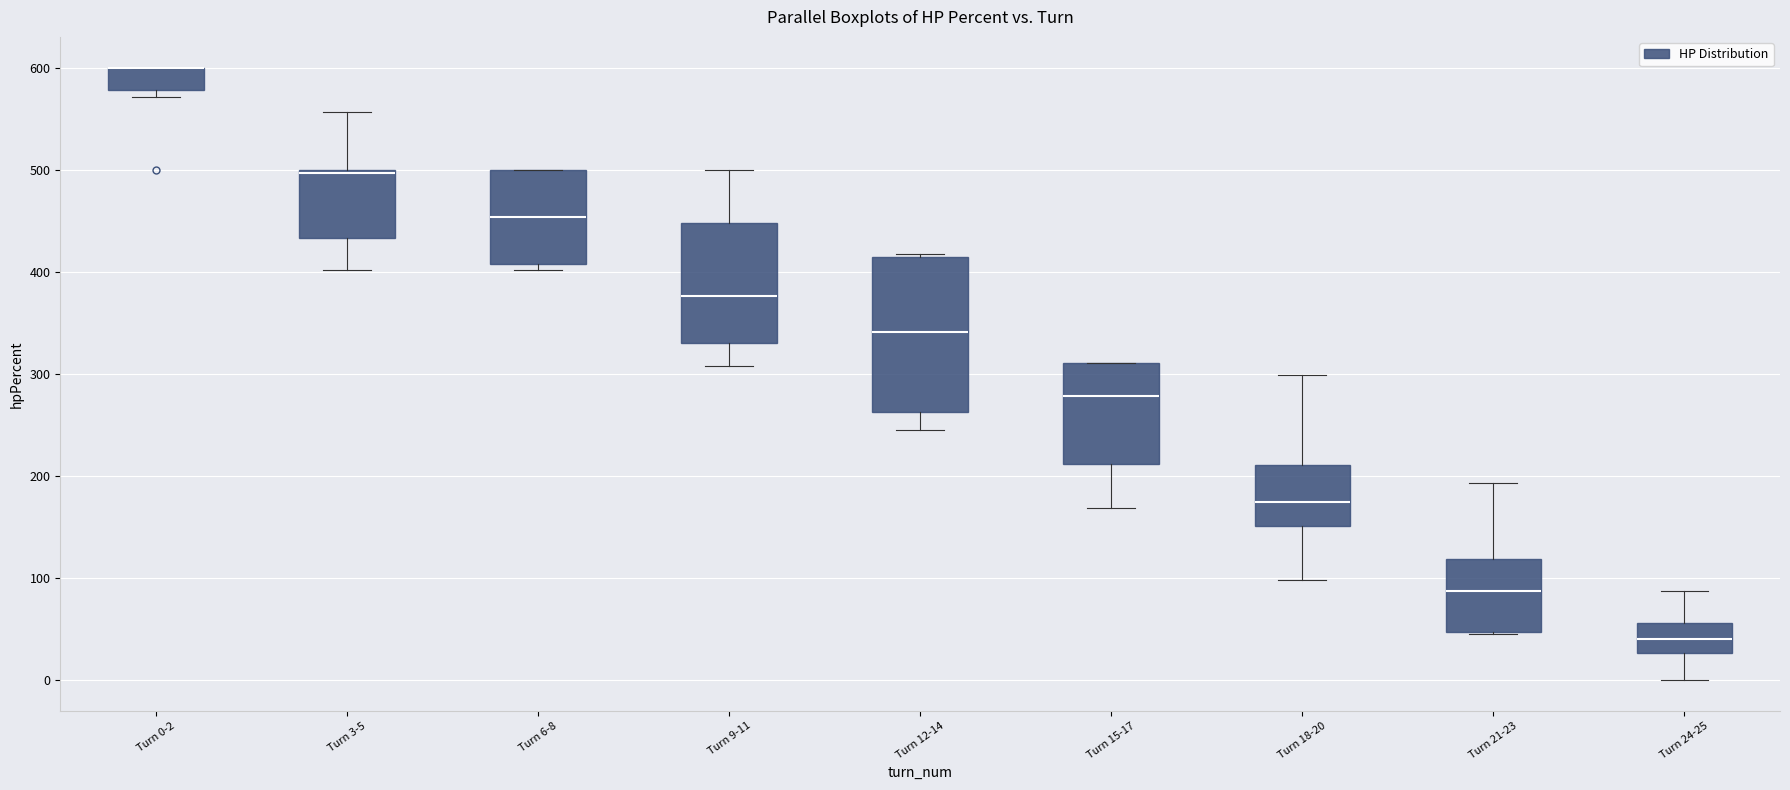

Reading left to right, transcribe this box plot: for each box, give where its median line is, the range the box spans, and where its two whiskers end, as read against the y-axis. The values are not printed on the chart, so give them approximately, as read against the axis.

Turn 0-2: median 600 (drawn on the box's upper edge), box 580 to 600, whiskers 570 to 600
Turn 3-5: median 500, box 430 to 500, whiskers 400 to 560
Turn 6-8: median 450, box 410 to 500, whiskers 400 to 500
Turn 9-11: median 380, box 330 to 450, whiskers 310 to 500
Turn 12-14: median 340, box 260 to 410, whiskers 250 to 420
Turn 15-17: median 280, box 210 to 310, whiskers 170 to 310
Turn 18-20: median 170, box 150 to 210, whiskers 100 to 300
Turn 21-23: median 90, box 50 to 120, whiskers 50 to 190
Turn 24-25: median 40, box 30 to 60, whiskers 0 to 90